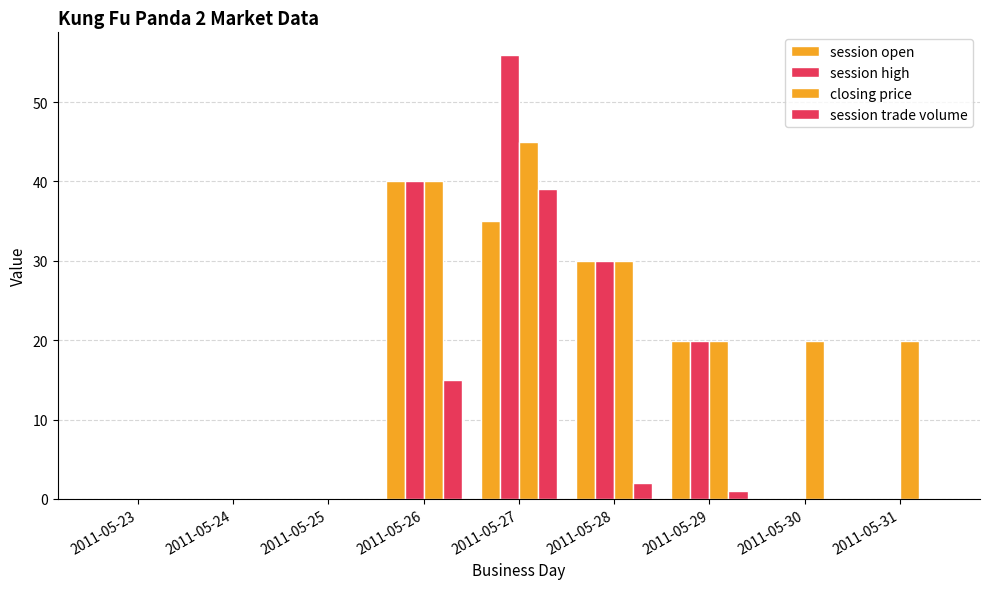

Where is session trade volume nearest to the value 19?

2011-05-26